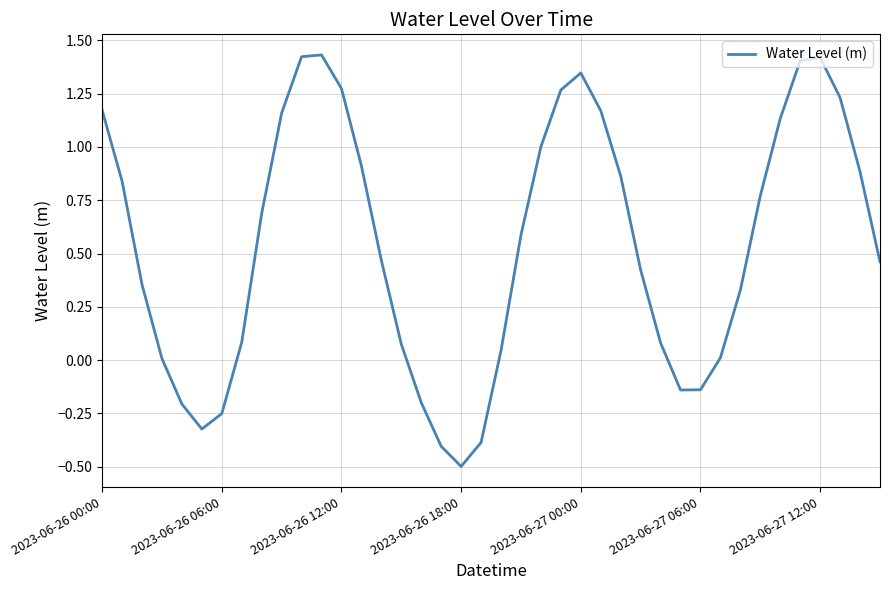

What is the difference between the maximum and minimum values?

1.9